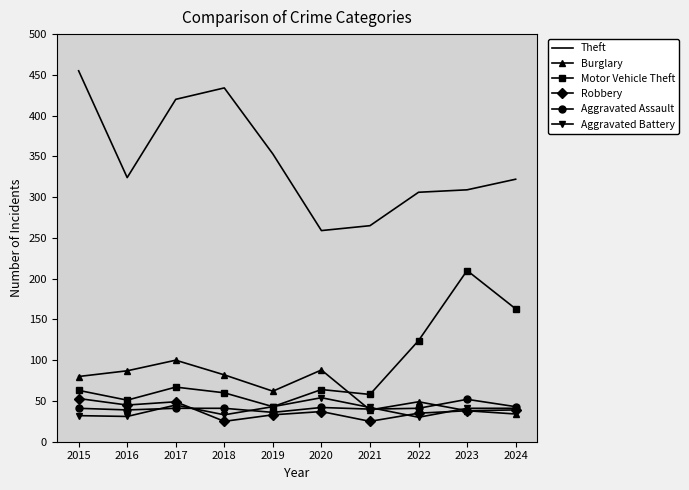

What is the greatest value displayed?

455